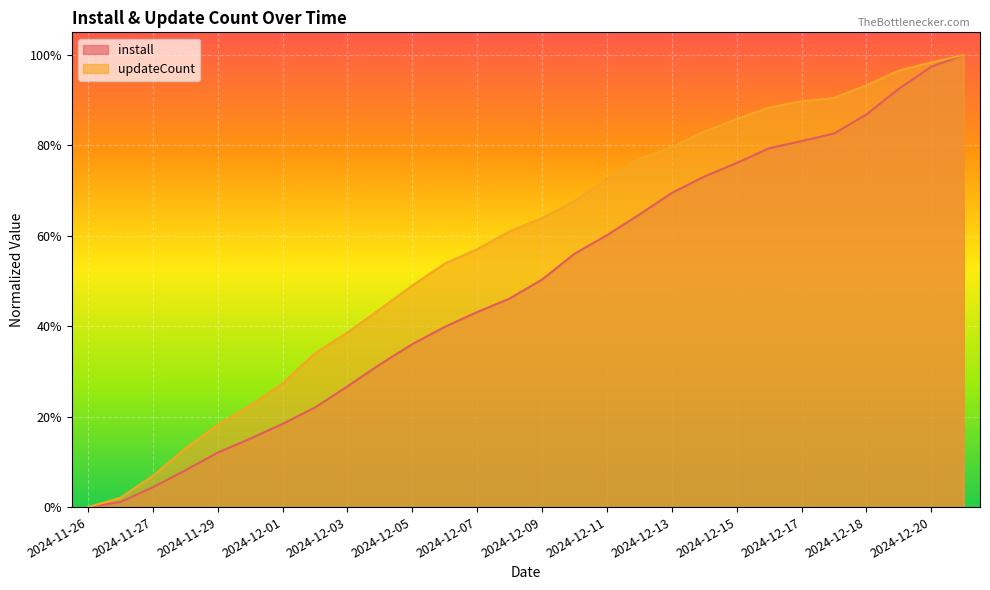

What is the difference between the highest and lowest values at 2024-12-18?

0.1